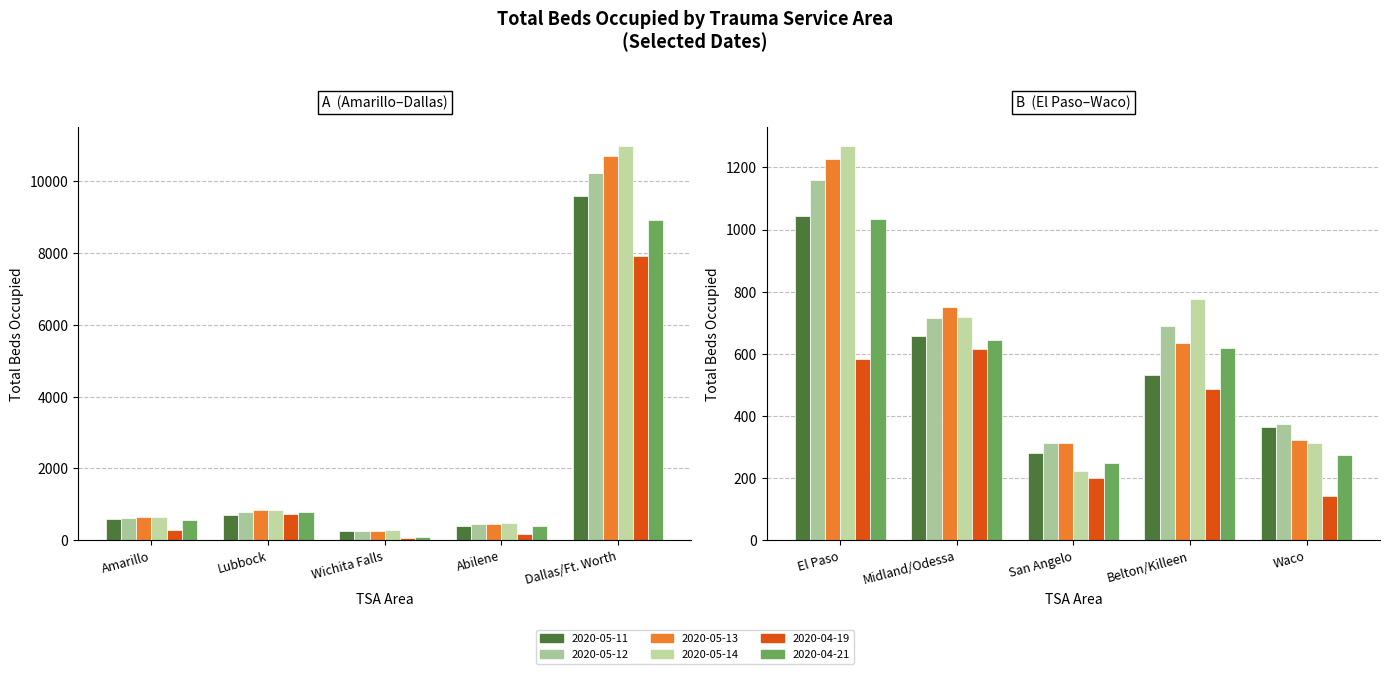

At which category is the sum across all series the highest?

4